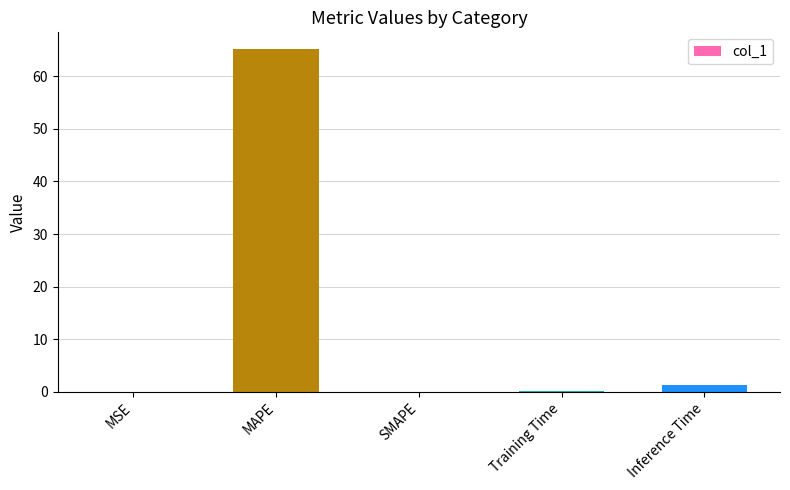

What is the sum of all values?

66.5